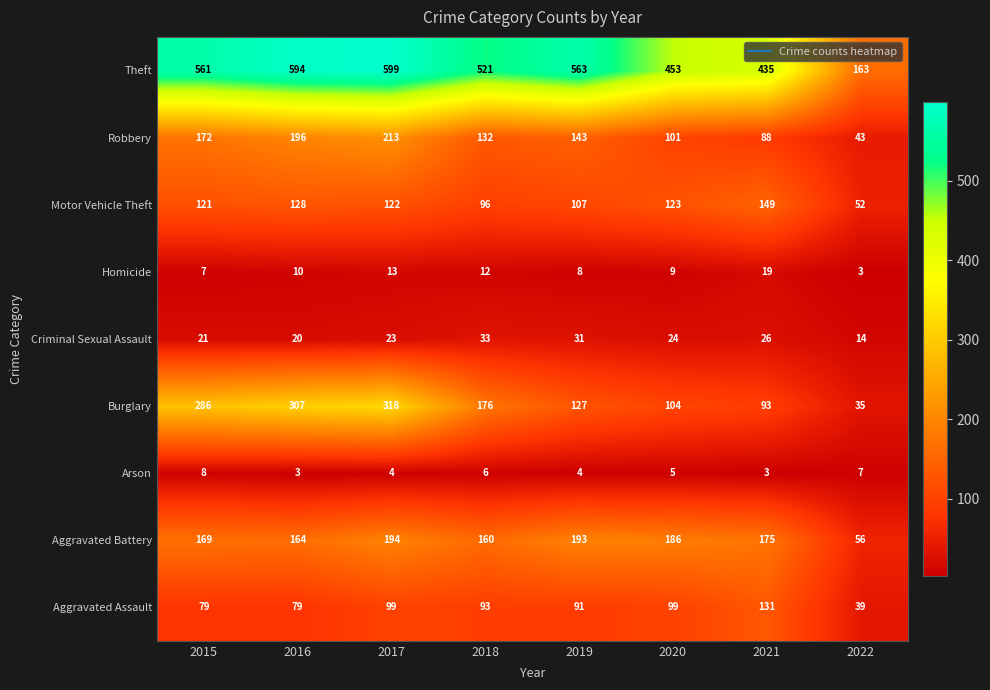

Rank the series at 2021 from highest to lowest value.

Theft, Aggravated Battery, Motor Vehicle Theft, Aggravated Assault, Burglary, Robbery, Criminal Sexual Assault, Homicide, Arson